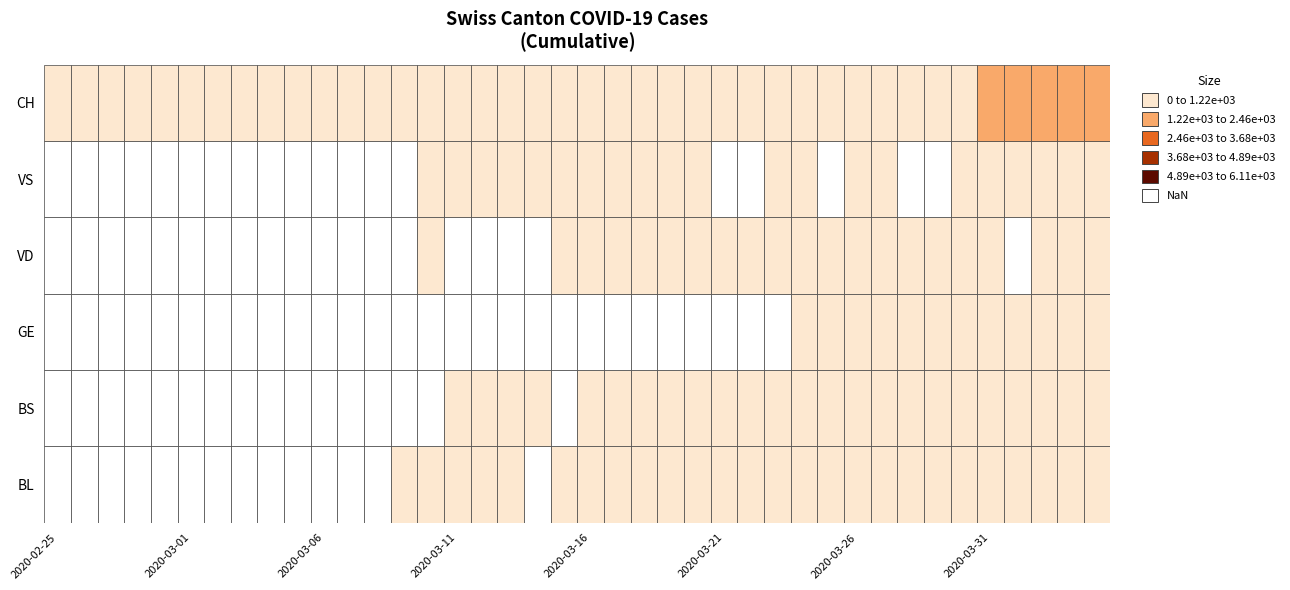

Read the value at 30, to the nearest 10.

550